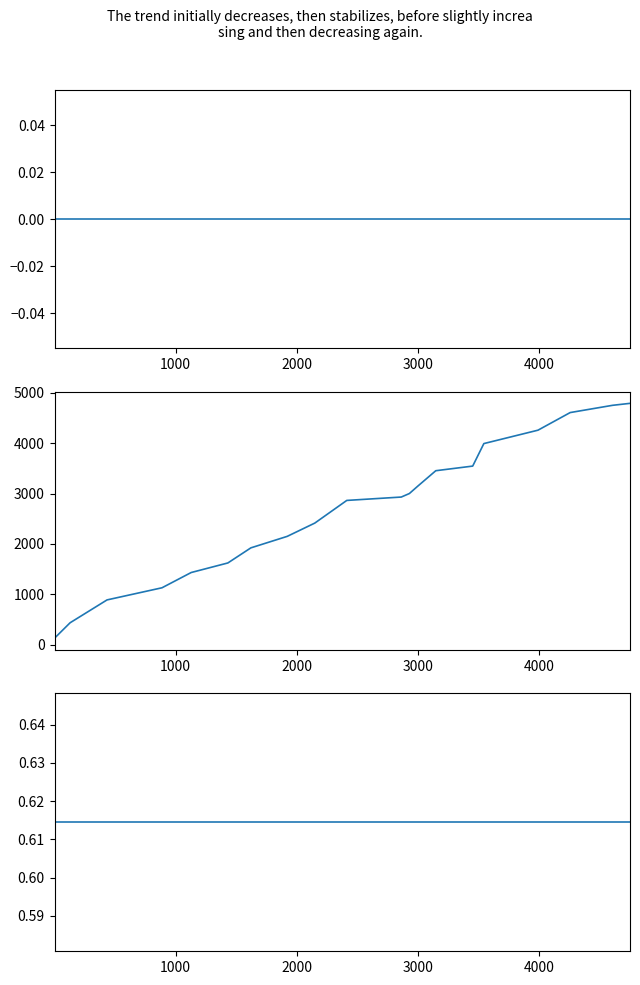

True or false: label has a value of 0.0 at 3000.

True